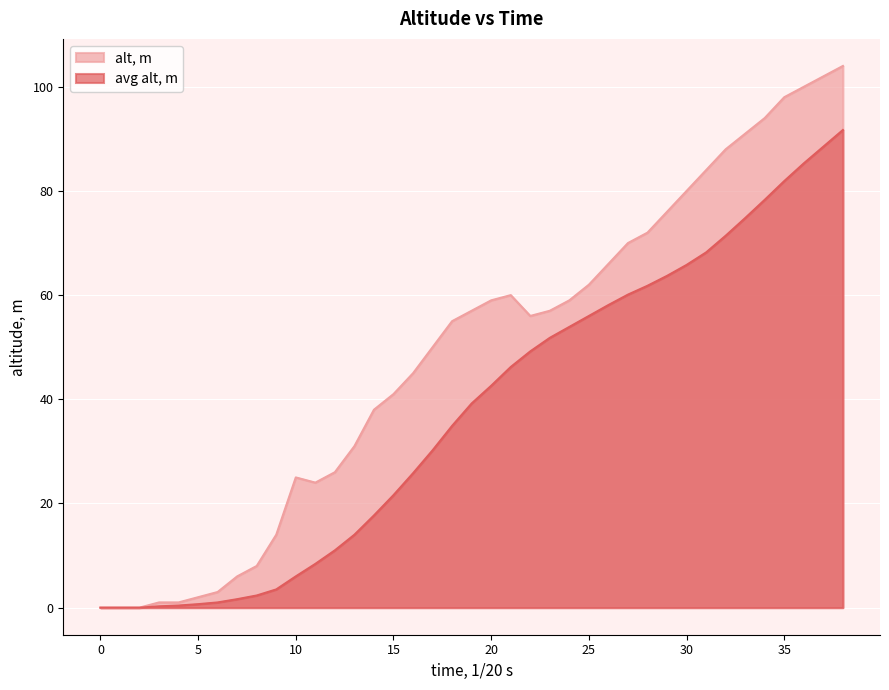

Reading left to right, what are all the values shown in this chart?

avg alt, m: 0.0	0.0	0.0	0.2	0.4	0.7	1.0	1.6	2.3	3.5	6.0	8.4	11.0	14.0	17.7	21.6	25.8	30.2	34.9	39.2	42.6	46.2	49.2	51.8	53.9	56.0	58.1	60.1	61.8	63.7	65.8	68.2	71.4	74.8	78.3	81.9	85.3	88.5	91.7
alt, m: 0.0	0.0	0.0	1.0	1.0	2.0	3.0	6.0	8.0	14.0	25.0	24.0	26.0	31.0	38.0	41.0	45.0	50.0	55.0	57.0	59.0	60.0	56.0	57.0	59.0	62.0	66.0	70.0	72.0	76.0	80.0	84.0	88.0	91.0	94.0	98.0	100.0	102.0	104.0